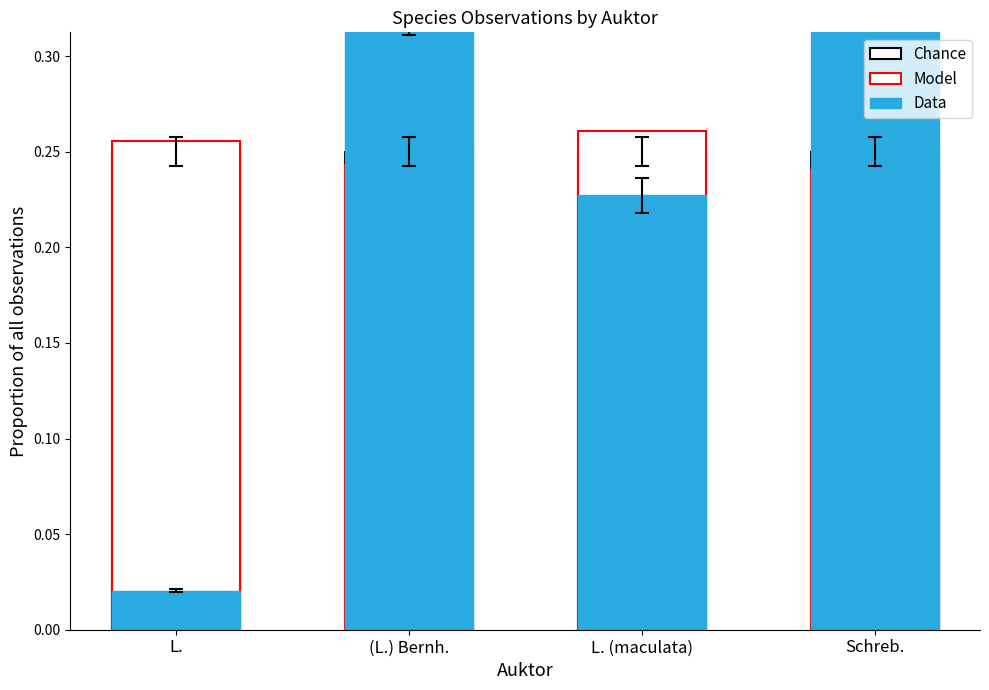

Which series has the largest total across all categories?

Chance